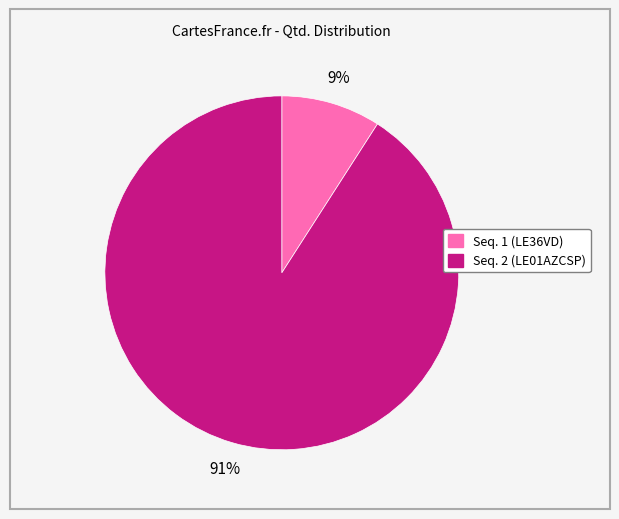

How many slices are in this pie chart?

2